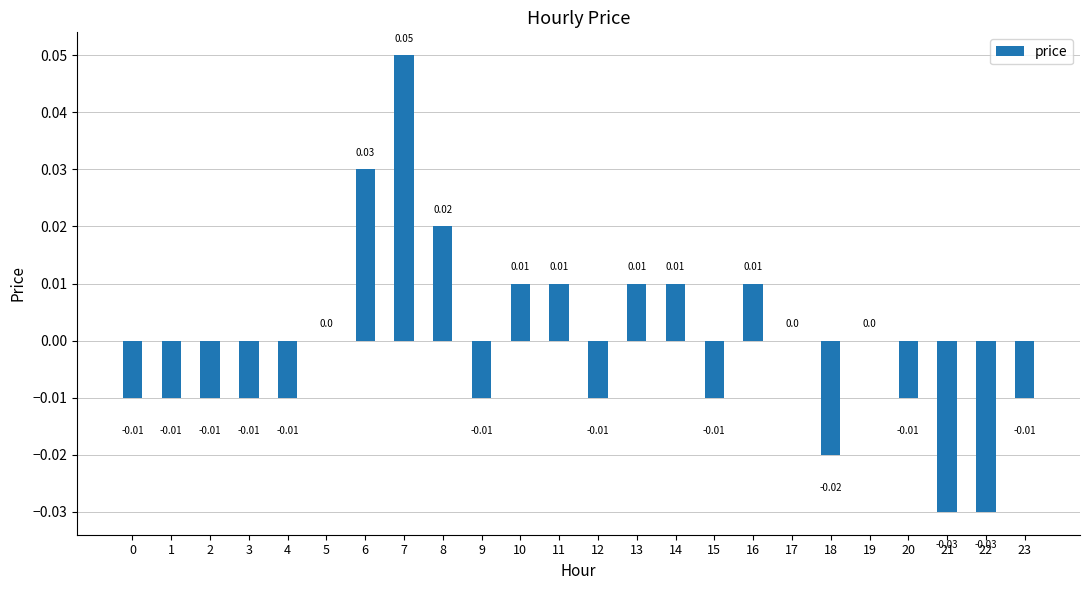

List the labels in order of value, smallest first.

21, 22, 18, 0, 1, 2, 3, 4, 9, 12, 15, 20, 23, 5, 17, 19, 10, 11, 13, 14, 16, 8, 6, 7